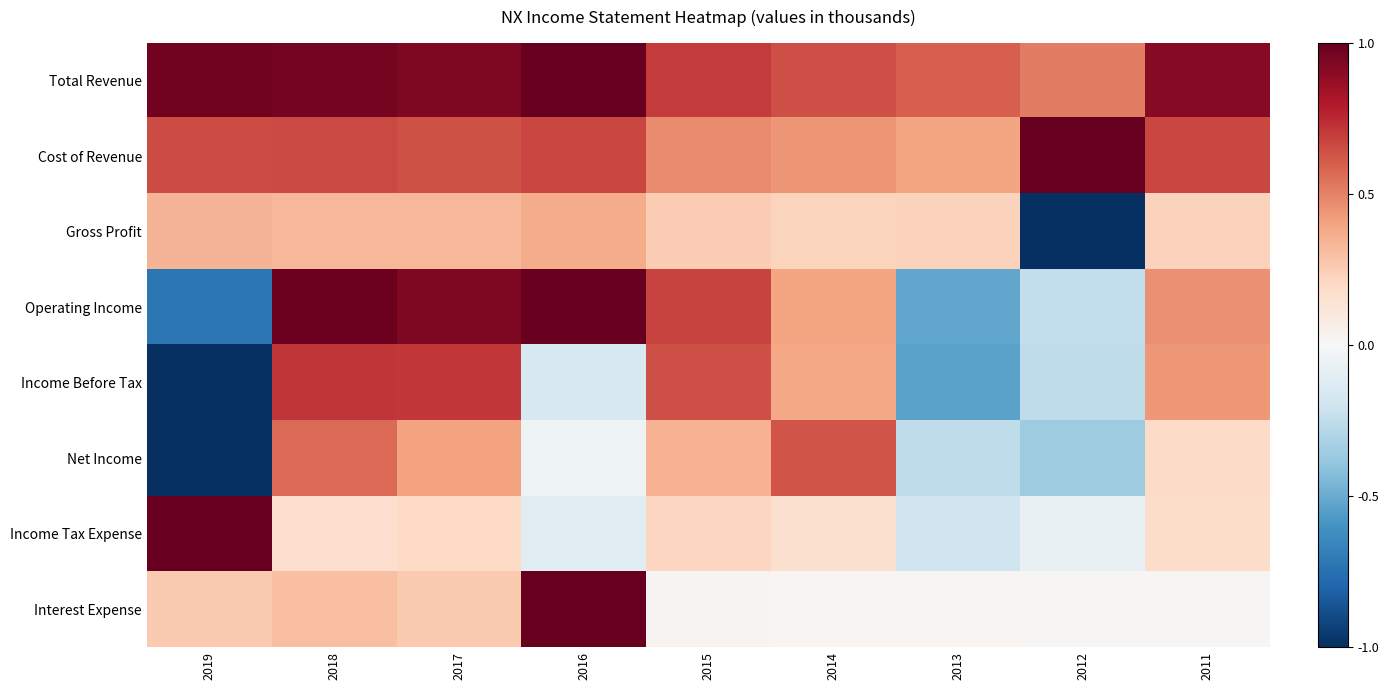

Reading left to right, list all the values displayed in this chart.

Total Revenue: 2019=1.0	2018=1.0	2017=0.9	2016=1.0	2015=0.7	2014=0.6	2013=0.6	2012=0.5	2011=0.9
Cost of Revenue: 2019=0.7	2018=0.7	2017=0.6	2016=0.7	2015=0.5	2014=0.4	2013=0.4	2012=1.0	2011=0.7
Gross Profit: 2019=0.3	2018=0.3	2017=0.3	2016=0.4	2015=0.3	2014=0.2	2013=0.2	2012=-1.0	2011=0.2
Operating Income: 2019=-0.7	2018=1.0	2017=0.9	2016=1.0	2015=0.7	2014=0.4	2013=-0.5	2012=-0.2	2011=0.5
Income Before Tax: 2019=-1.0	2018=0.7	2017=0.7	2016=-0.2	2015=0.6	2014=0.4	2013=-0.5	2012=-0.3	2011=0.4
Net Income: 2019=-1.0	2018=0.6	2017=0.4	2016=-0.0	2015=0.3	2014=0.6	2013=-0.3	2012=-0.4	2011=0.2
Income Tax Expense: 2019=1.0	2018=0.2	2017=0.2	2016=-0.1	2015=0.2	2014=0.2	2013=-0.2	2012=-0.1	2011=0.2
Interest Expense: 2019=0.3	2018=0.3	2017=0.3	2016=1.0	2015=0.0	2014=0.0	2013=0.0	2012=0.0	2011=0.0